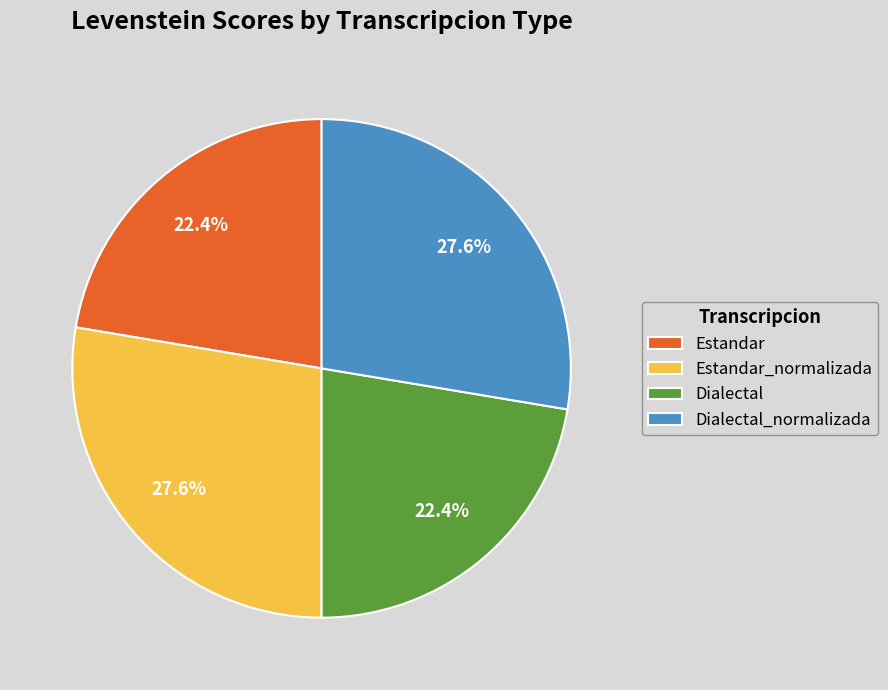

True or false: Estandar accounts for 22% of the total.

True